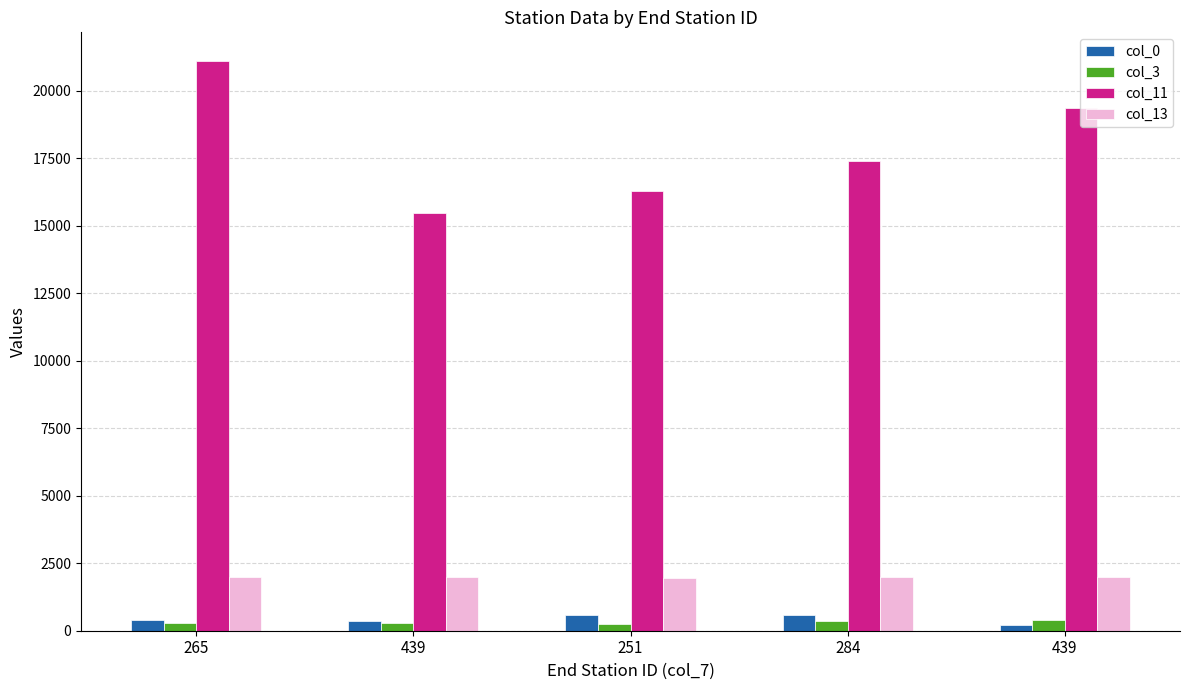

How many series are shown in this chart?

4